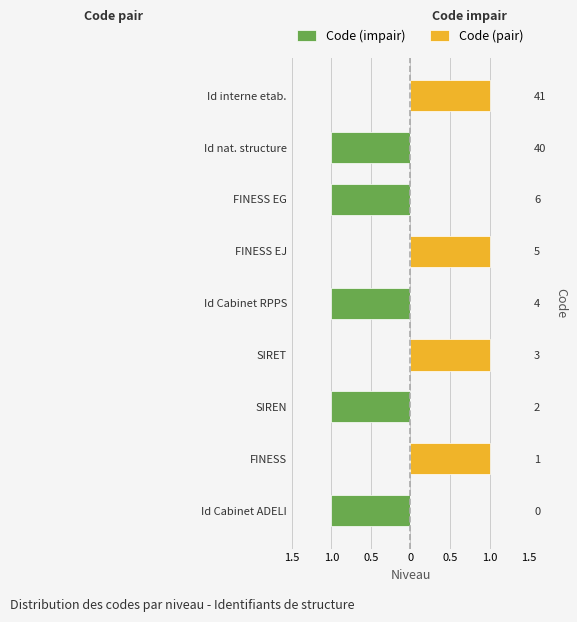

Which series has the largest total across all categories?

Code (pair)